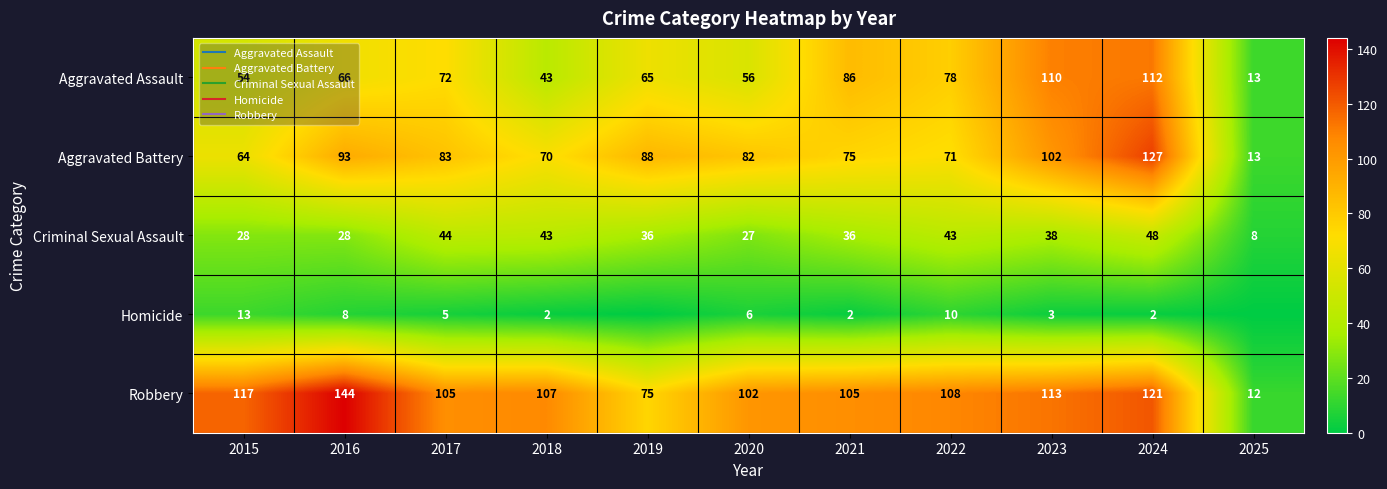

List the labels in order of Aggravated Assault value, smallest first.

2025, 2018, 2015, 2020, 2019, 2016, 2017, 2022, 2021, 2023, 2024